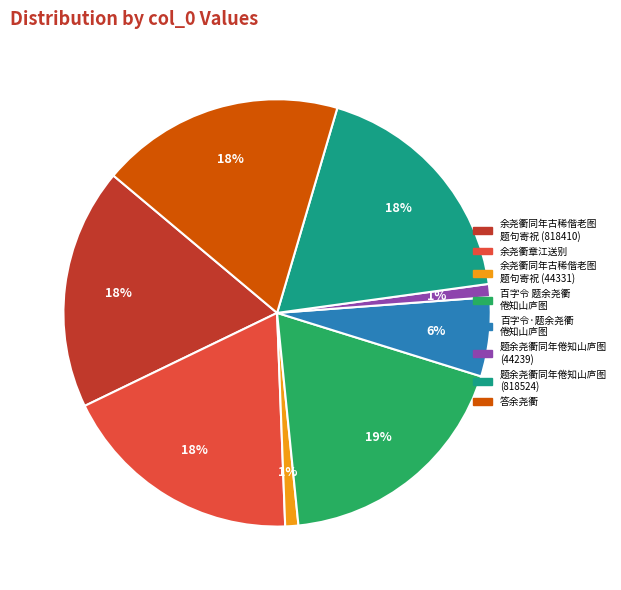

Is there any slice that represents more than half of the pie?

No